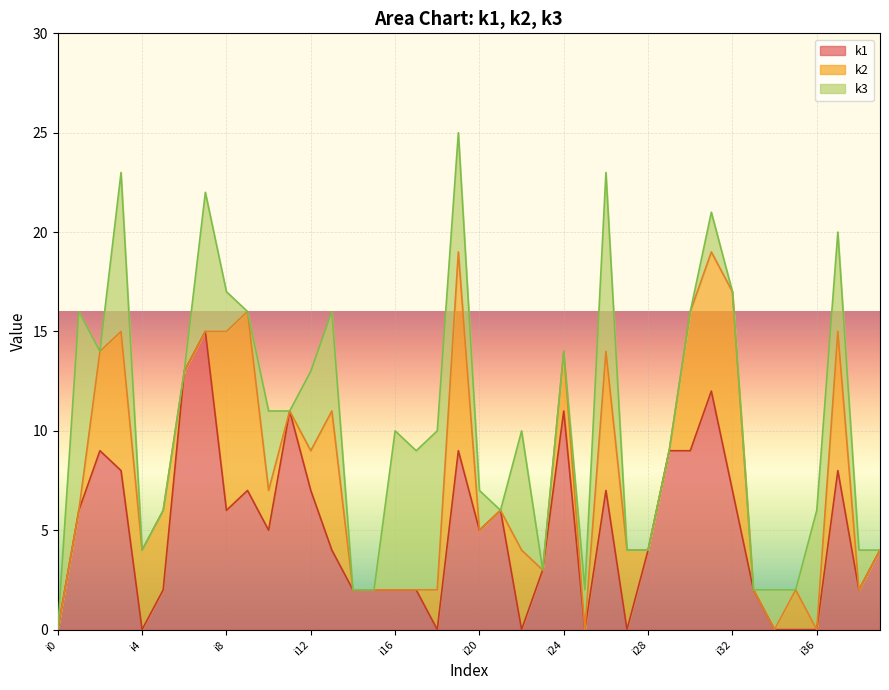

How many values in the k2 series are below 2?

20